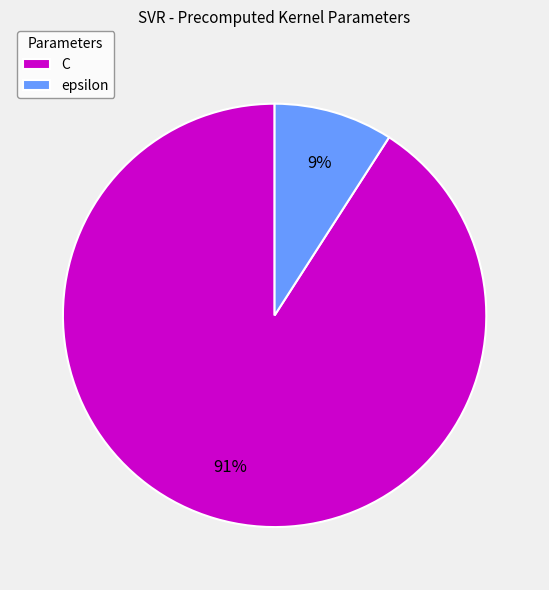

Rank the categories by value from lowest to highest.

epsilon, C